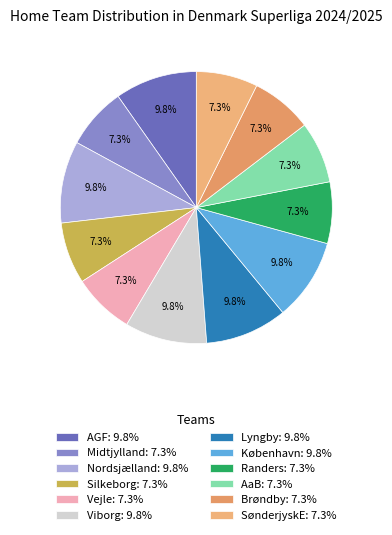

Count the number of slices in the pie.

12